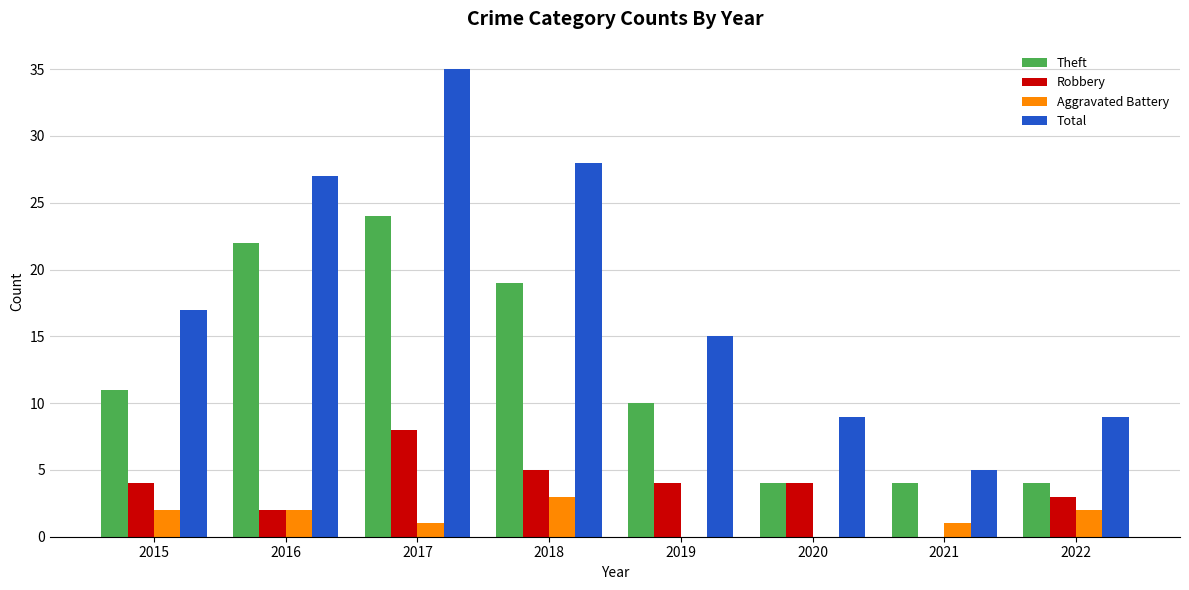

Between 2015 and 2017, which series saw the biggest shift?

Total